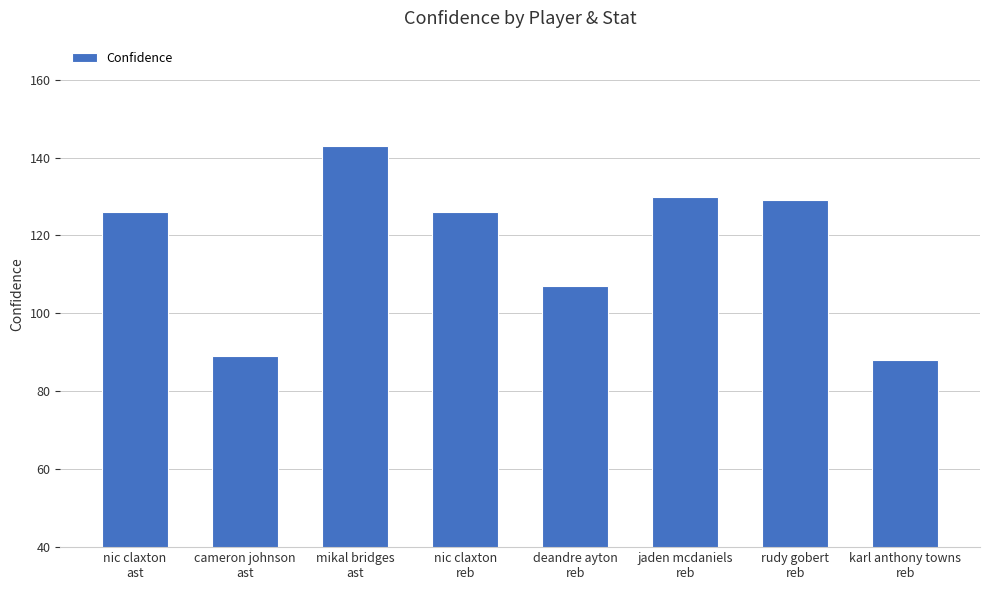

The chart shows a value of 89 at cameron johnson
ast. True or false?

True